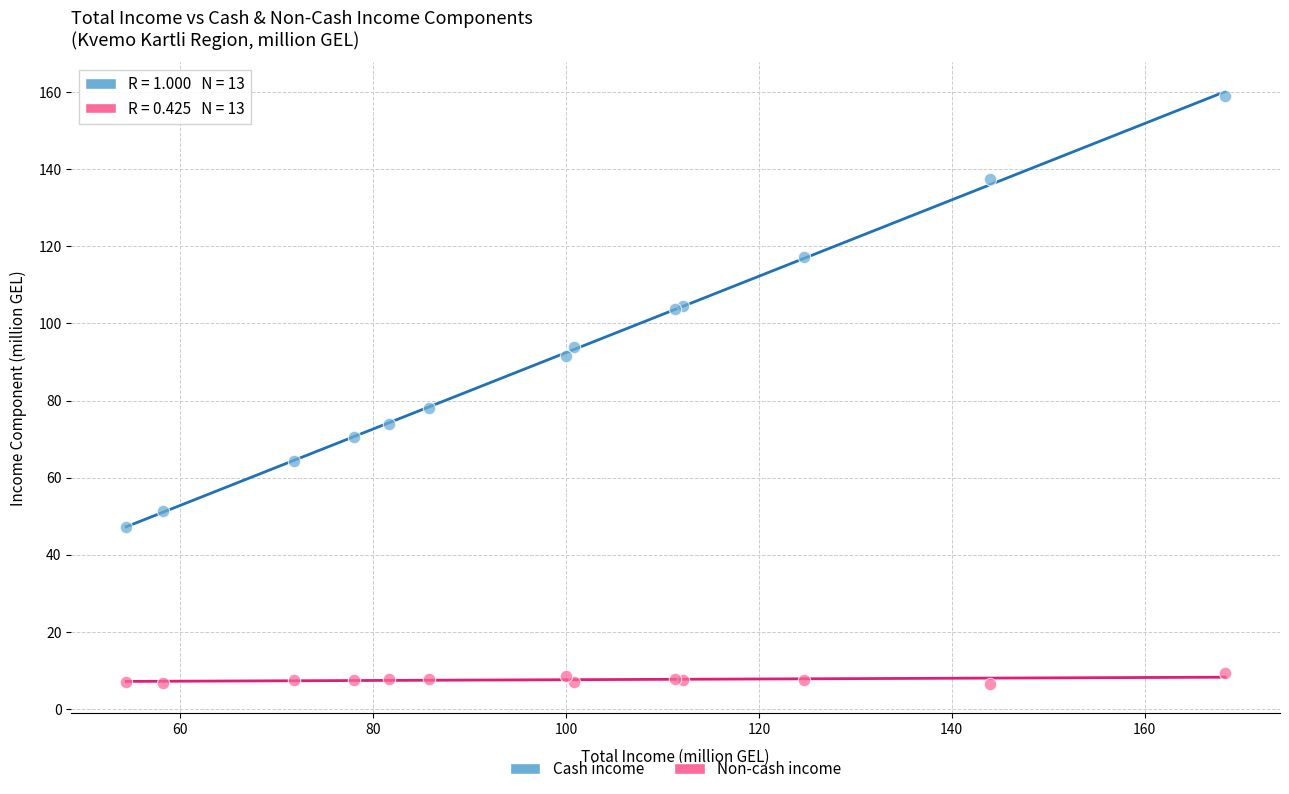

Across all series, what Y value is closest to 82?

77.9